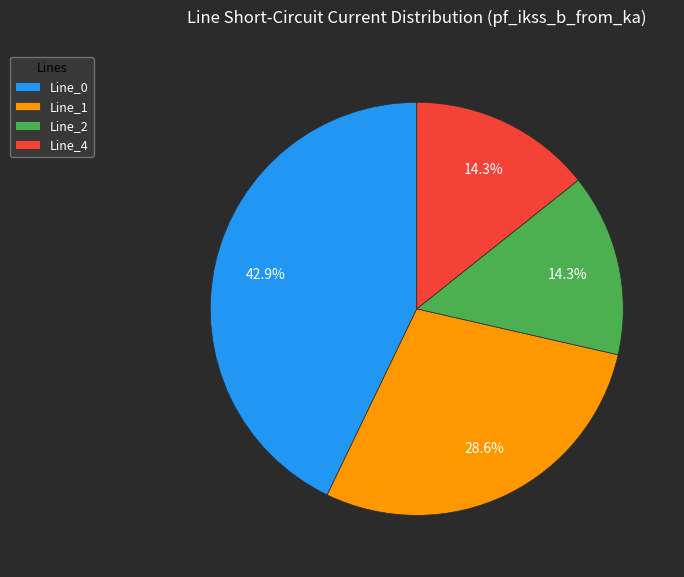

Between Line_2 and Line_0, which is larger?

Line_0